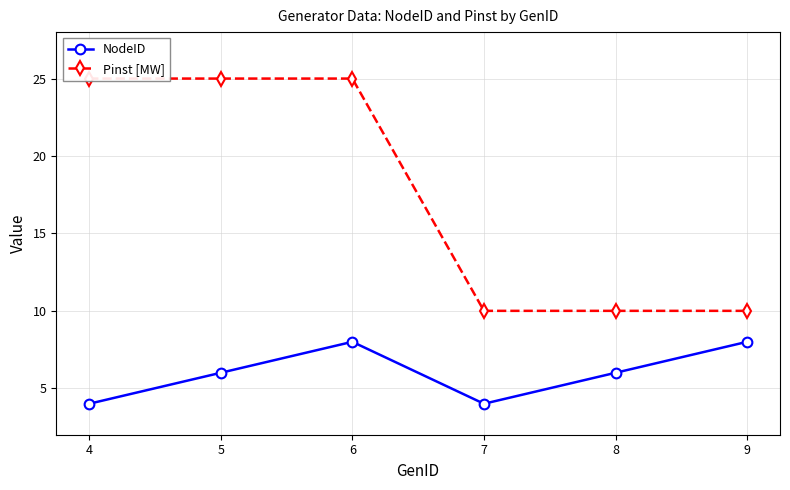

How many data points in NodeID are above 6?

2